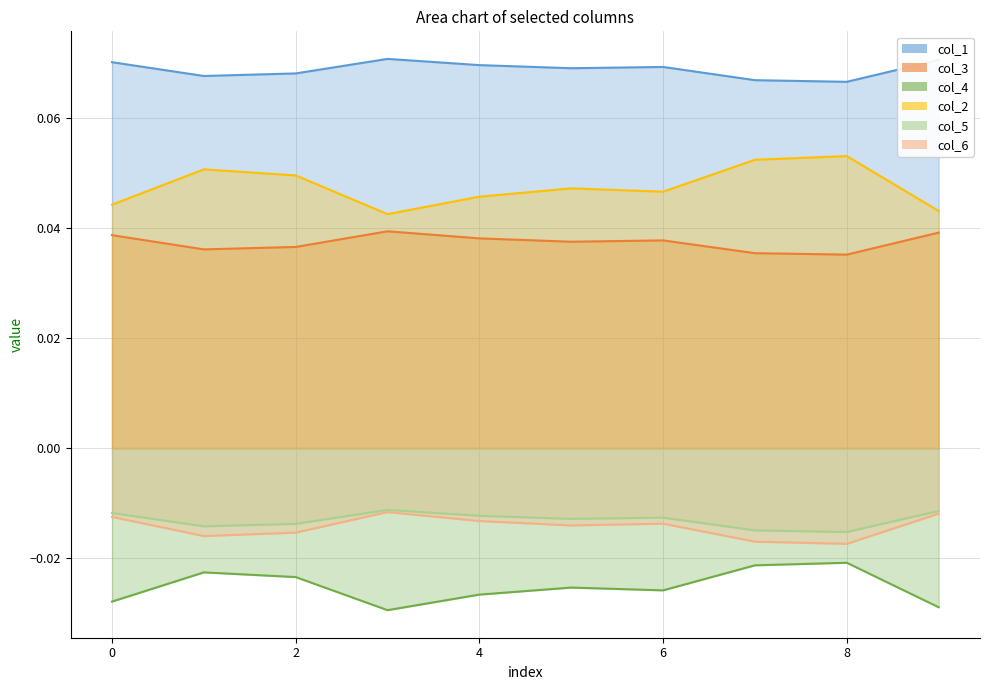

The value of col_5 at 3 is -0.0. True or false?

True